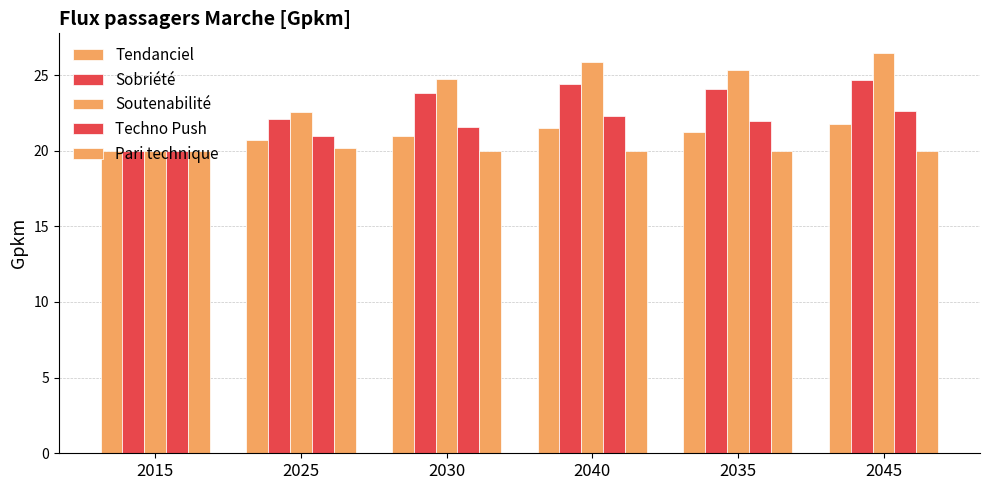

How many groups of bars are there?

6